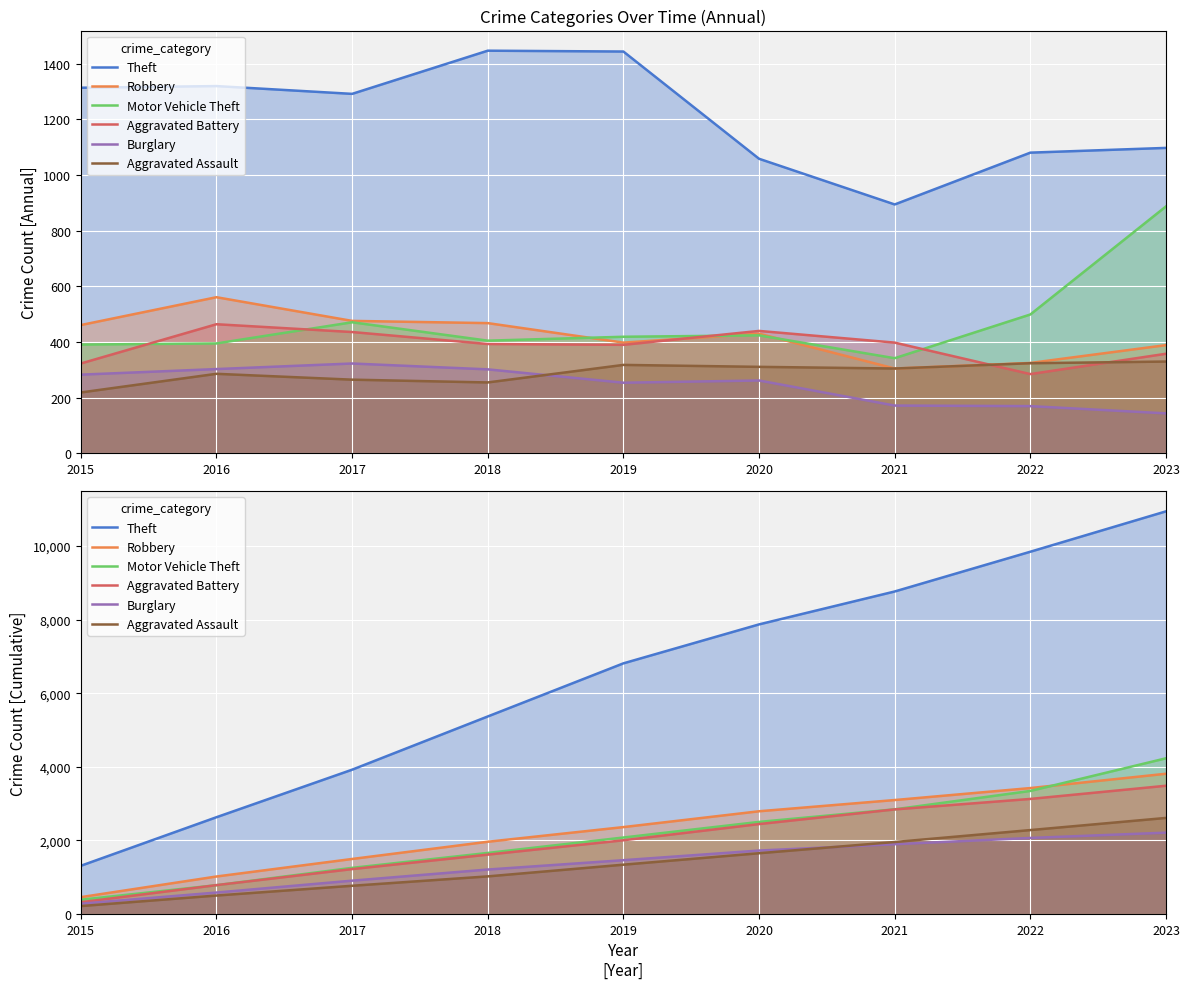

True or false: Burglary and Theft intersect in this chart.

False